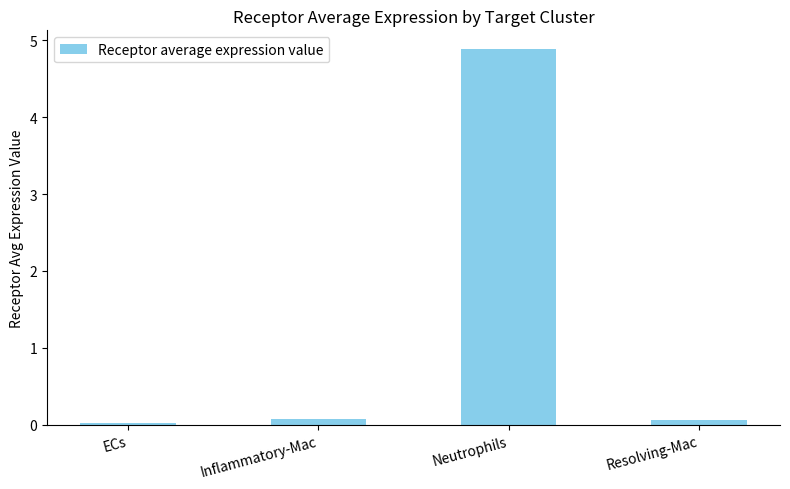

What is the label of the 2nd bar from the right?

Neutrophils